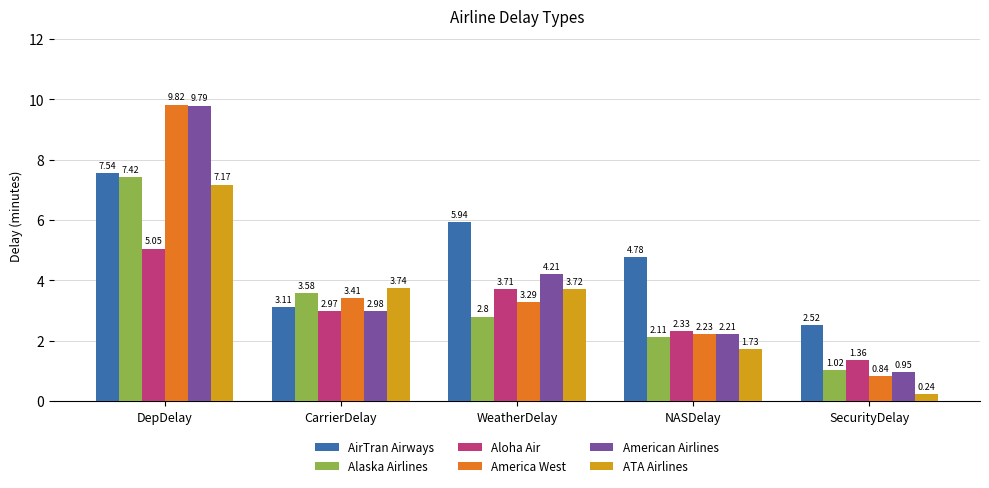

Is it true that America West equals 3.3 at WeatherDelay?

True